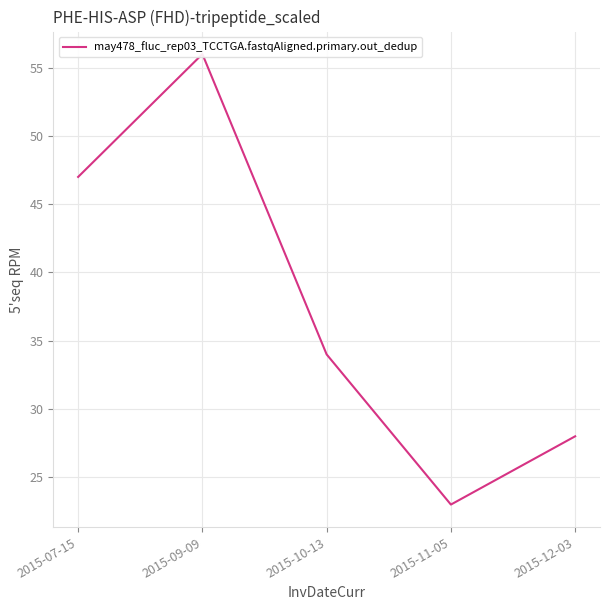

What is the sum of all values?

188